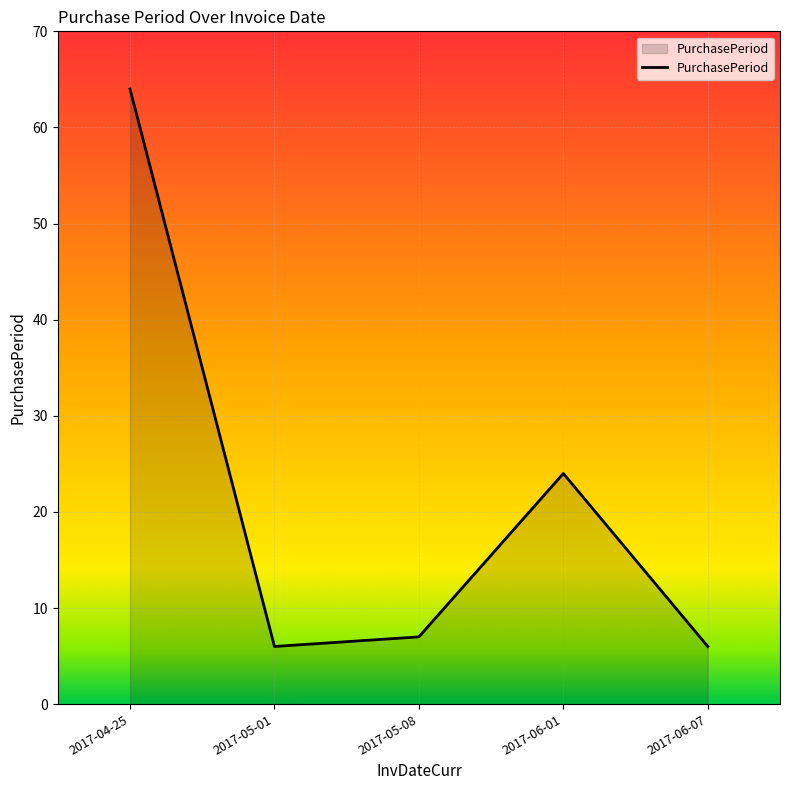

Which category has the highest value across all series?

2017-04-25